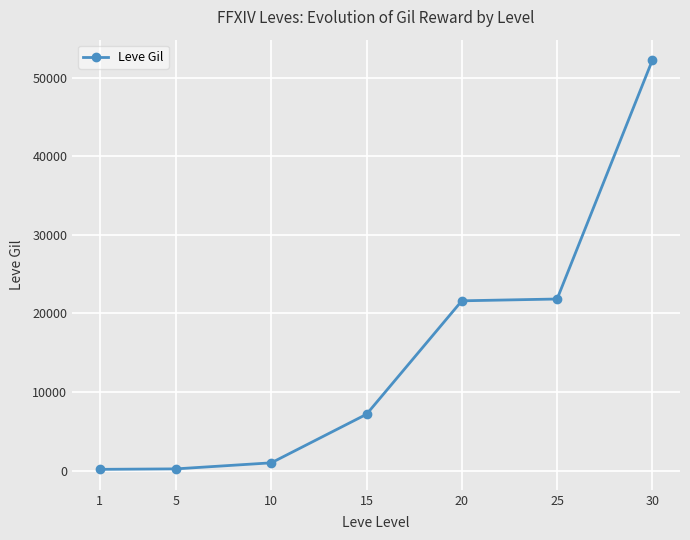

What is the greatest value displayed?

52220